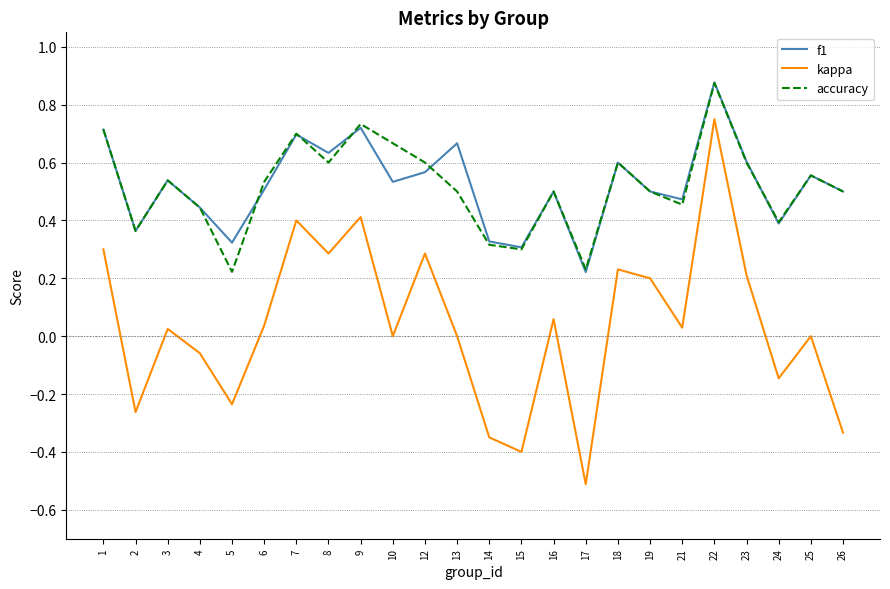

How many lines are shown in the chart?

3